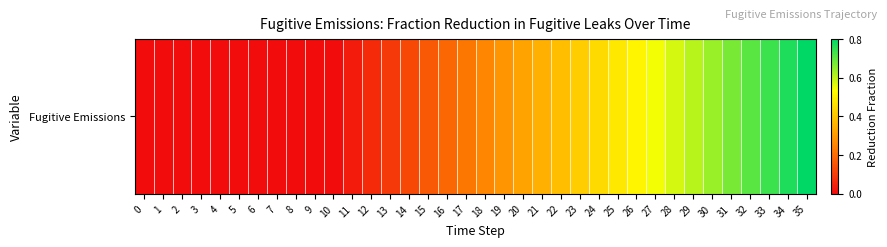

Reading left to right, list all the values displayed in this chart.

0=0.0	1=0.0	2=0.0	3=0.0	4=0.0	5=0.0	6=0.0	7=0.0	8=0.0	9=0.0	10=0.0	11=0.0	12=0.1	13=0.1	14=0.1	15=0.2	16=0.2	17=0.2	18=0.3	19=0.3	20=0.3	21=0.4	22=0.4	23=0.4	24=0.4	25=0.5	26=0.5	27=0.5	28=0.6	29=0.6	30=0.6	31=0.7	32=0.7	33=0.7	34=0.8	35=0.8